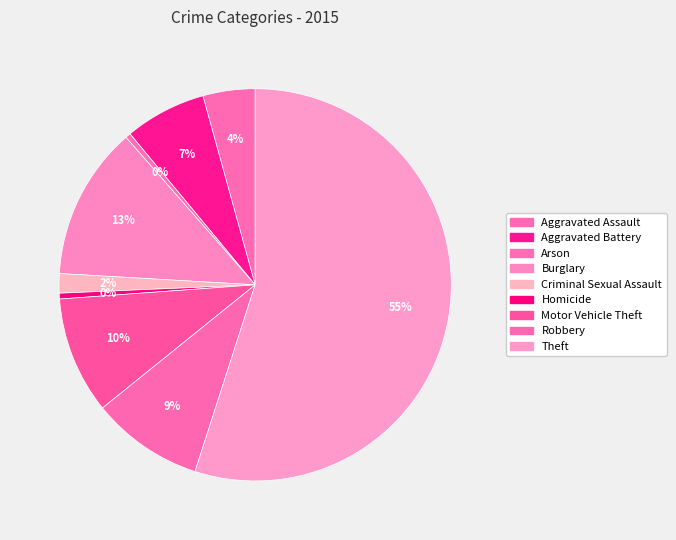

Which category has the smallest portion of the pie?

Arson